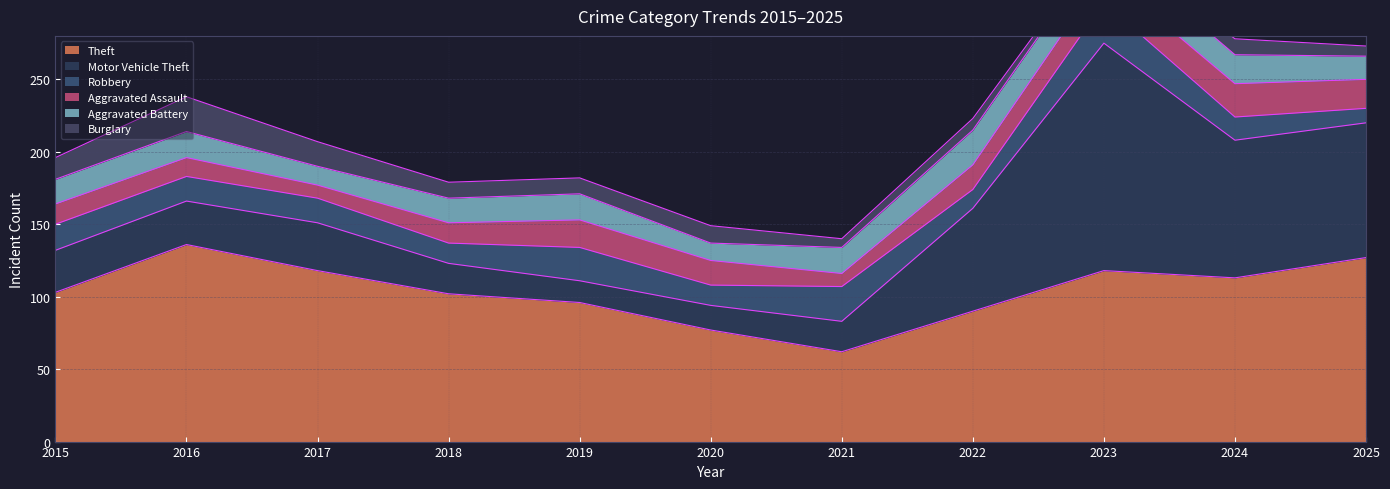

Where is the first local maximum for Motor Vehicle Theft?

2017